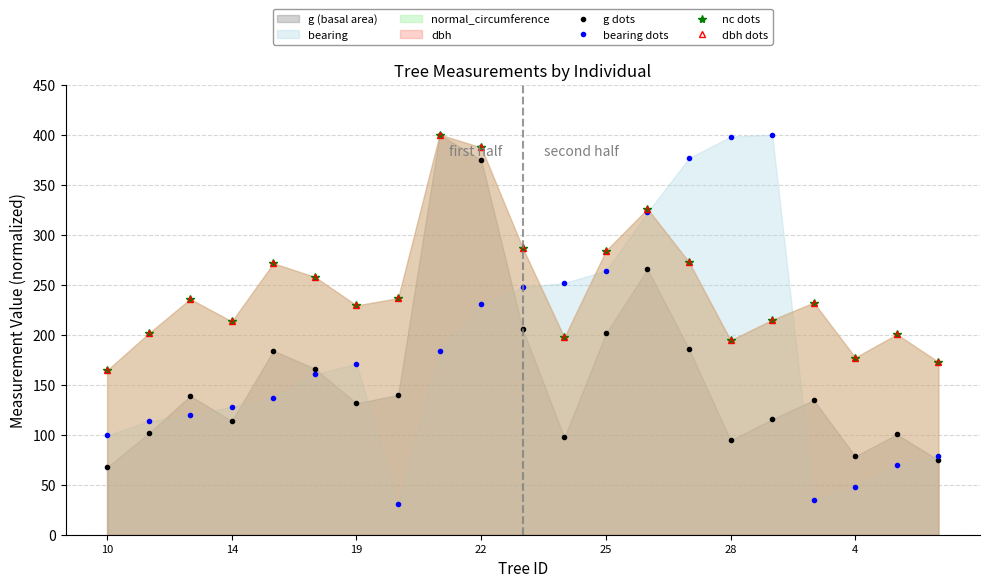

Between 22 and 4, which series saw the biggest shift?

g dots